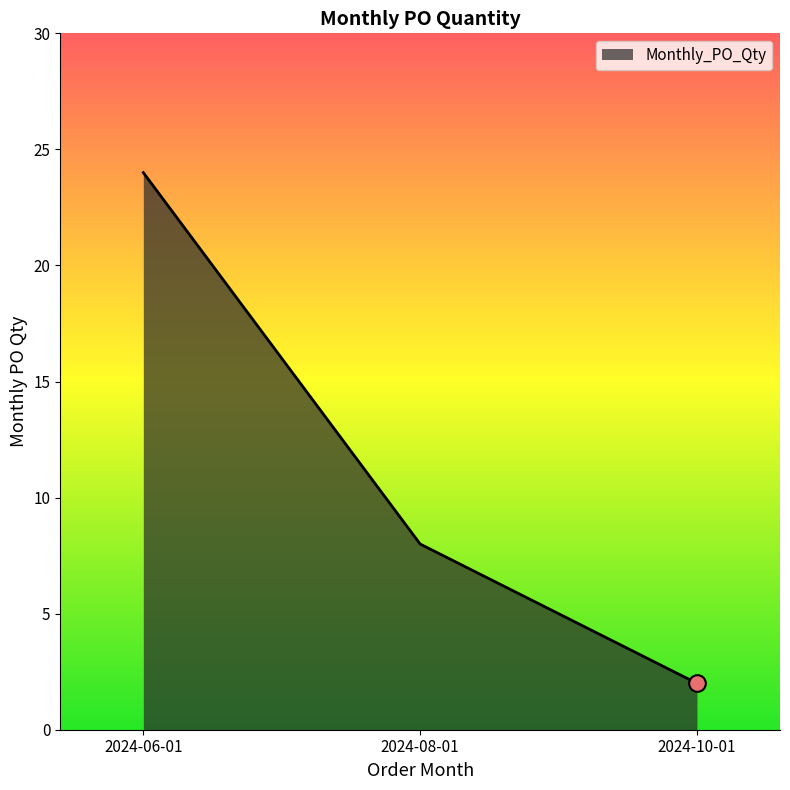

Which has a higher value, 2024-06-01 or 2024-10-01?

2024-06-01